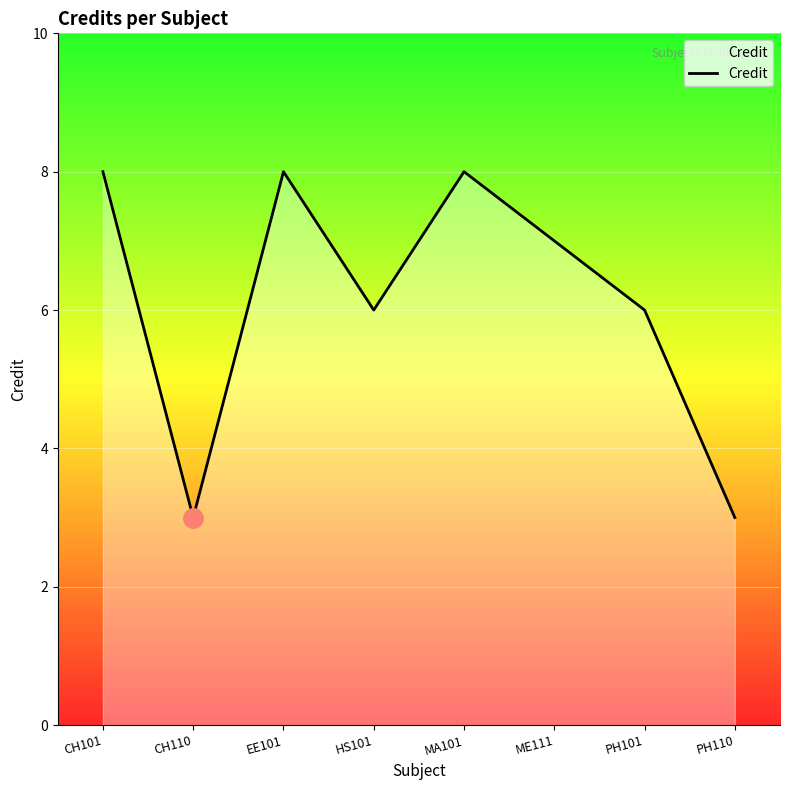

What is the sum of all values?

49